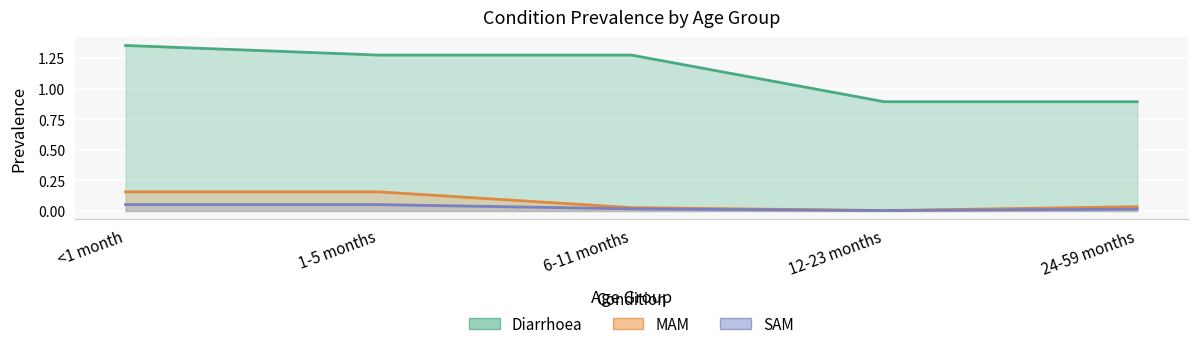

What is the label of the 3rd point from the right?

6-11 months